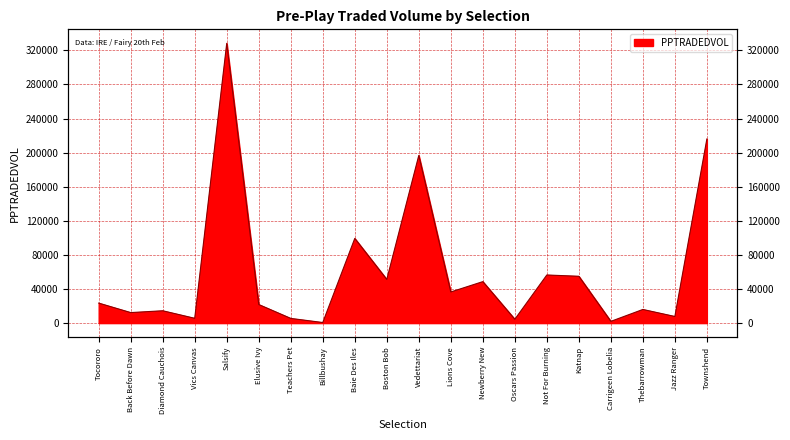

Which label corresponds to the smallest value in the chart?

Billbushay